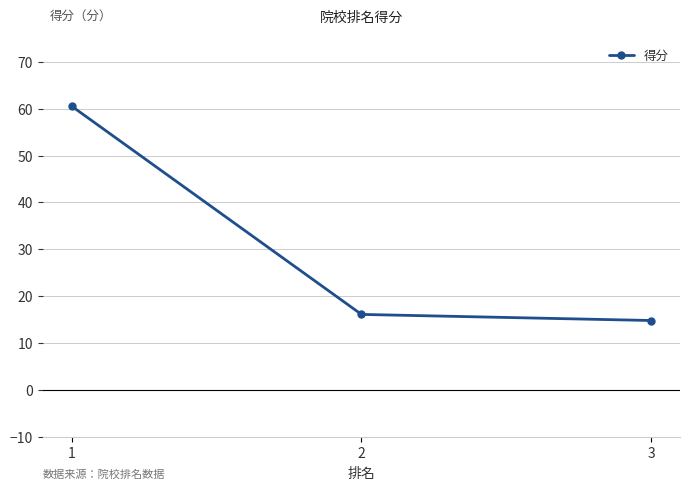

Reading right to left, what are all the values shown in this chart?

3=14.8	2=16.1	1=60.5